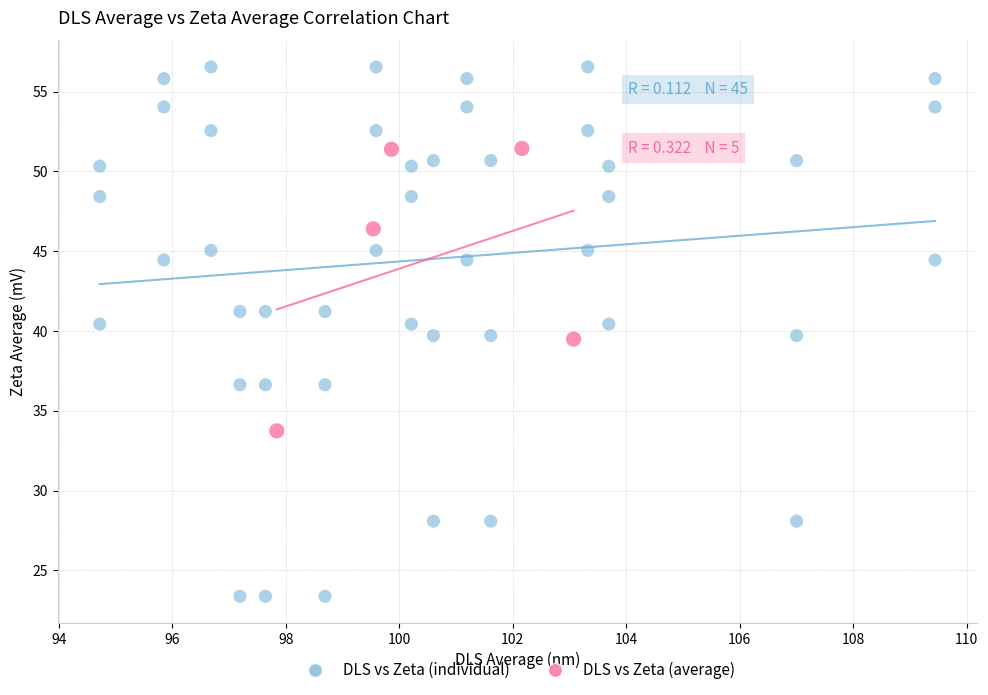

Which series contains the lowest Y value?

DLS vs Zeta (individual)